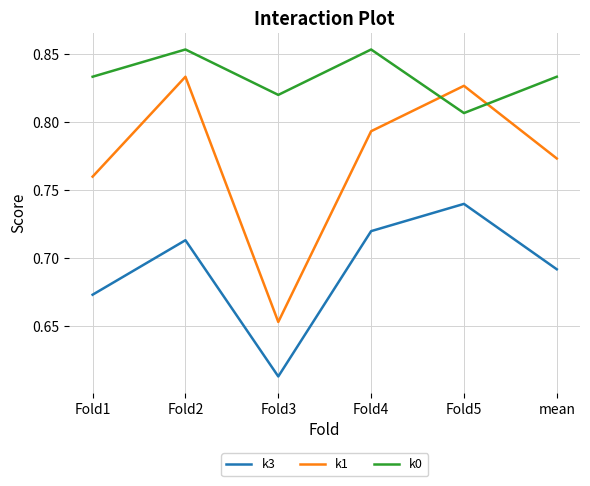

Which label corresponds to the smallest value in the chart?

Fold3